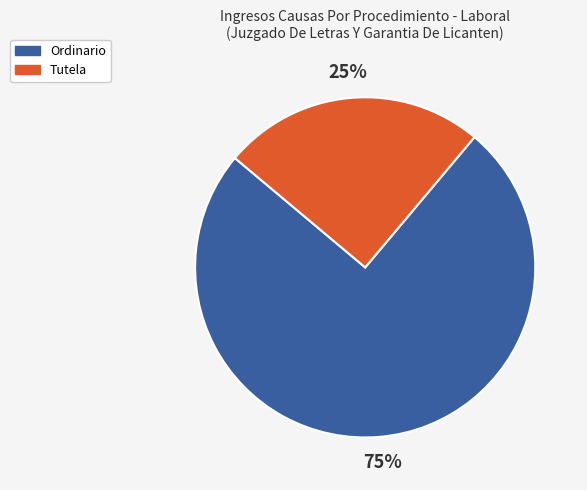

How many slices are in this pie chart?

2